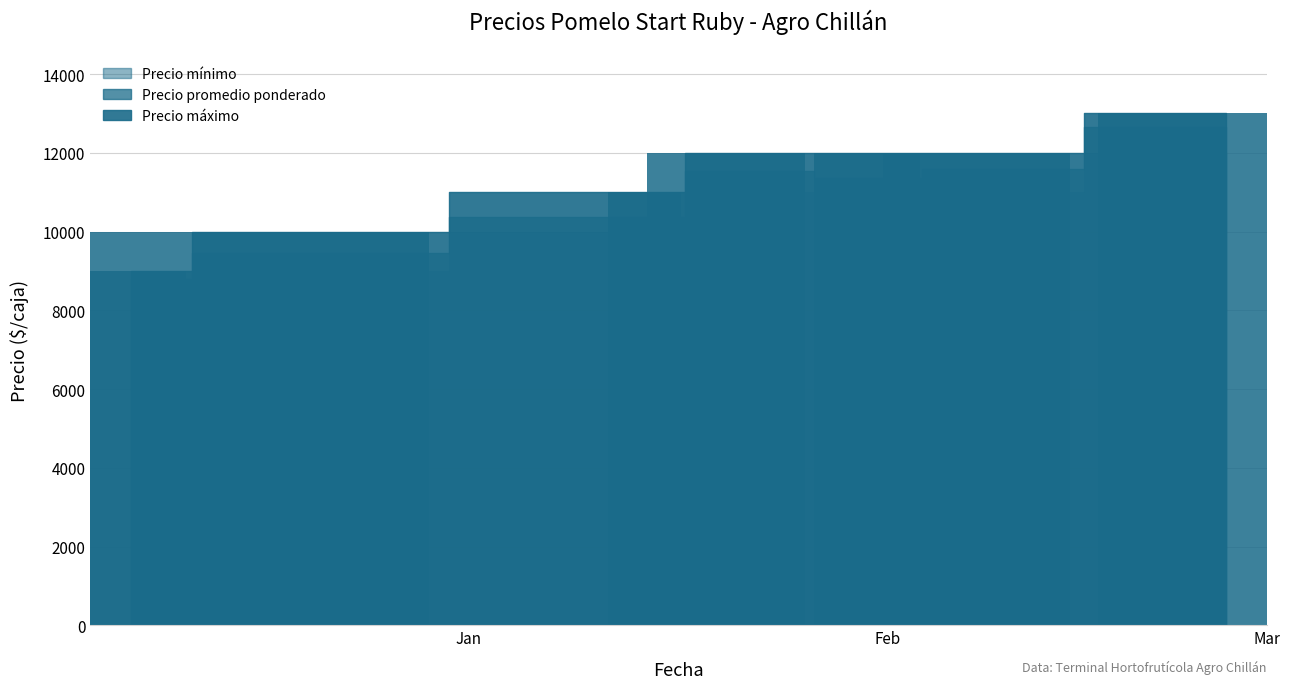

At how many categories does at least one series exceed 10516?

5